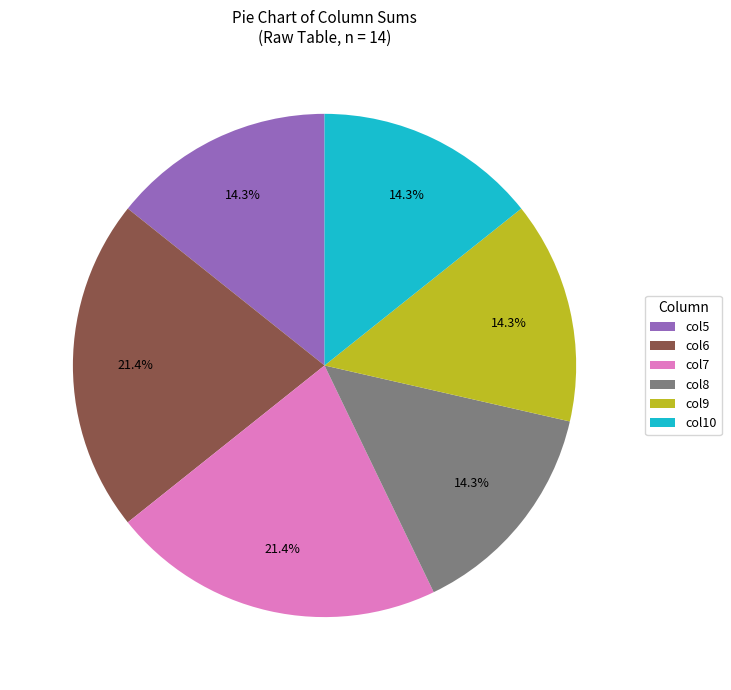

What is the ratio of the value at col7 to the value at col5?

1.5